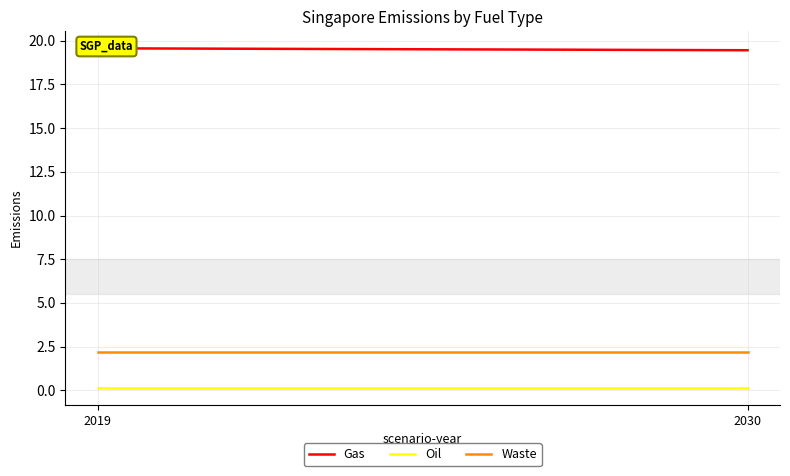

What is the maximum value for Waste?

2.2